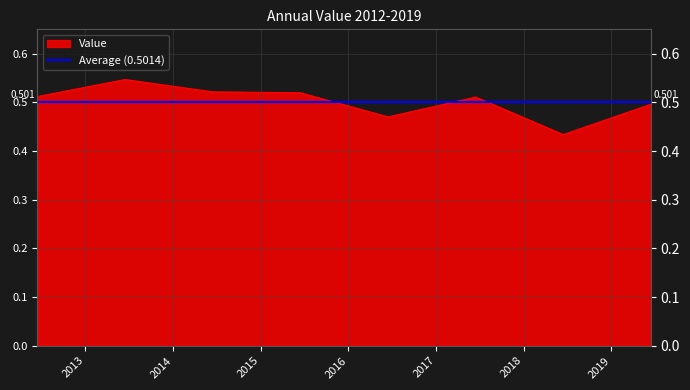

What is the value of the 6th point from the left?

0.5